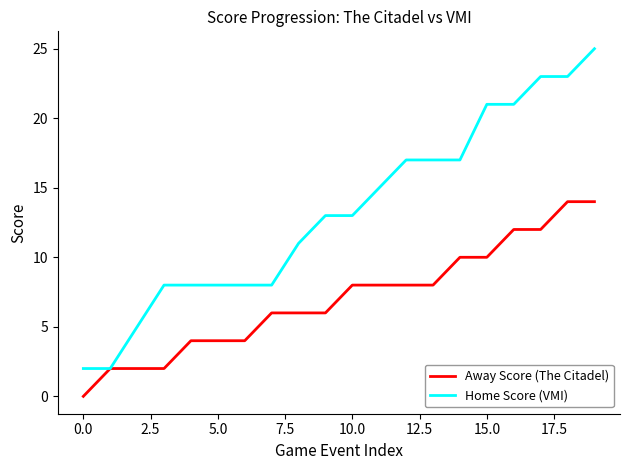

Reading right to left, what are all the values shown in this chart?

Away Score (The Citadel): 14	14	12	12	10	10	8	8	8	8	6	6	6	4	4	4	2	2	2	0
Home Score (VMI): 25	23	23	21	21	17	17	17	15	13	13	11	8	8	8	8	8	5	2	2